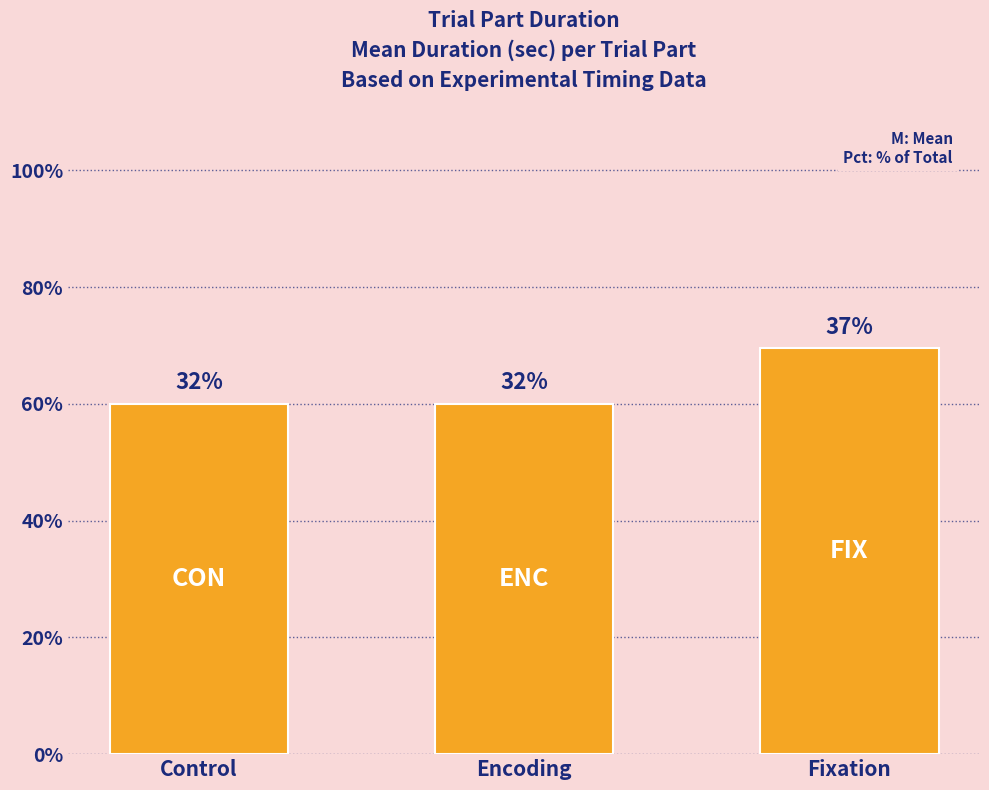

Does the chart contain any negative values?

No